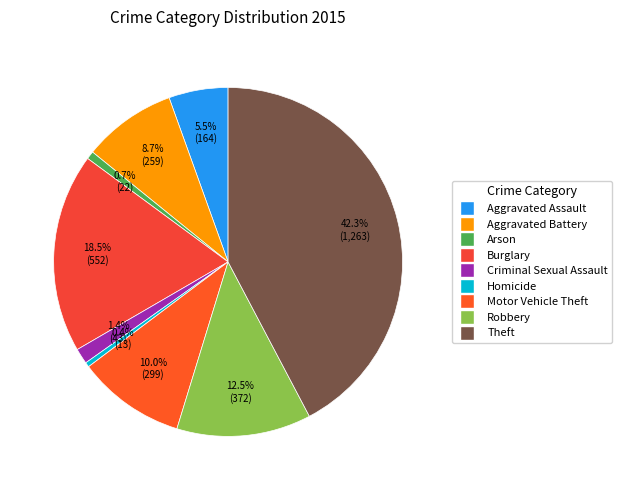

How many segments does this pie chart have?

9